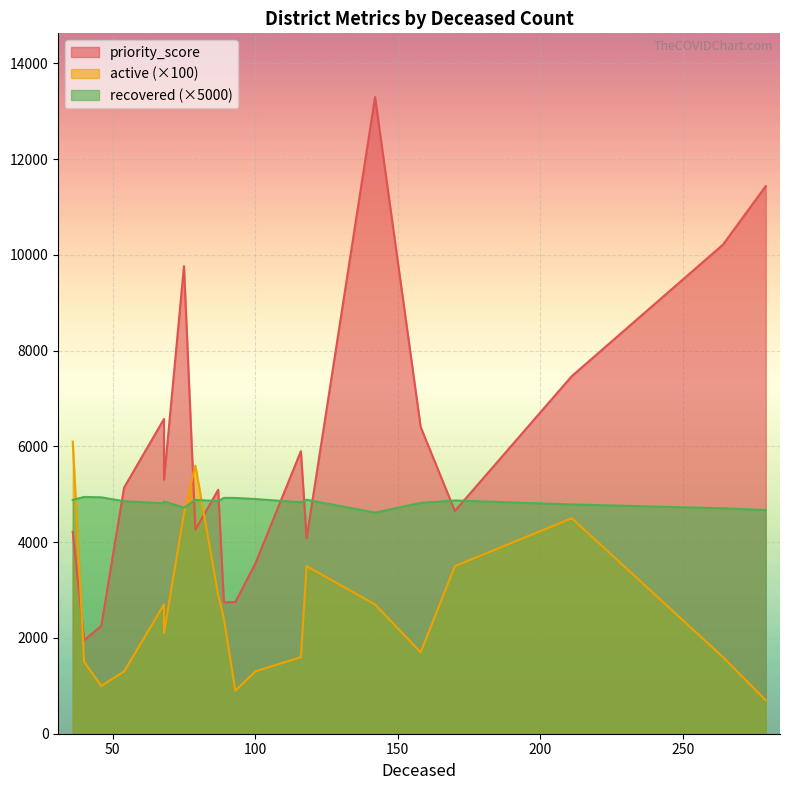

True or false: priority_score has more than 0 interior local peaks.

True